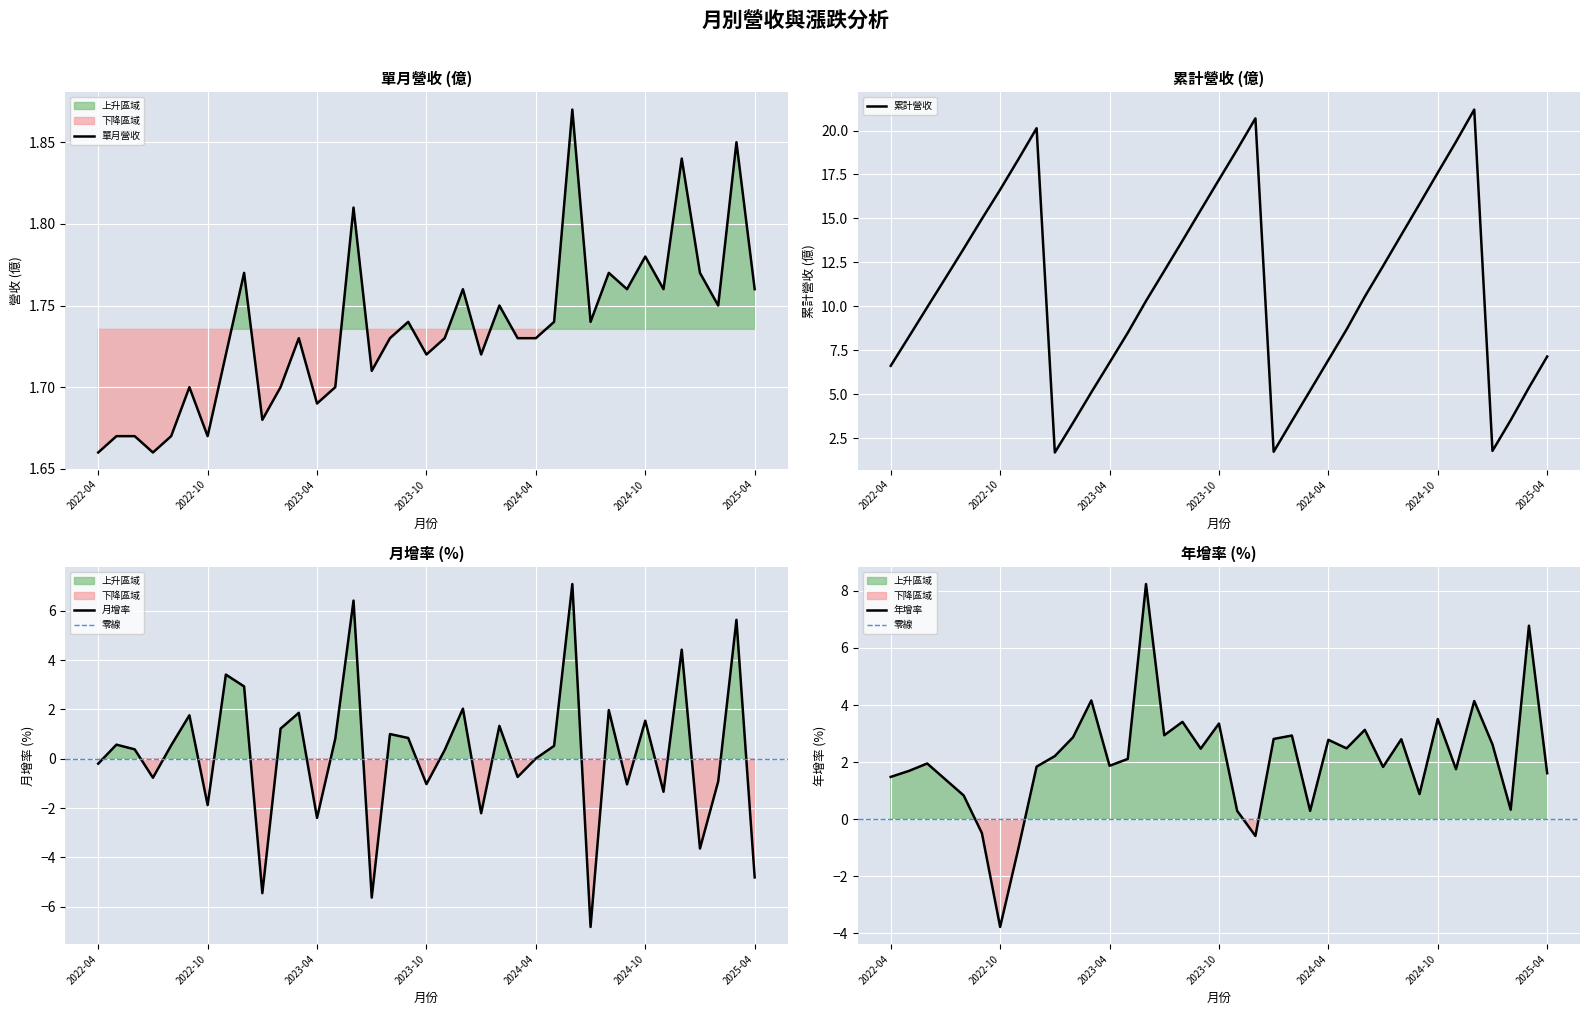

What is the spread (max minus min) of values at 2025-04?

11.9